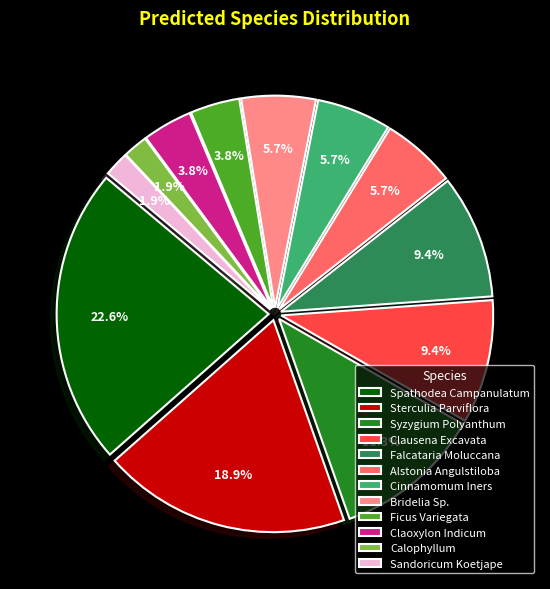

To the nearest percent, what portion does Ficus Variegata represent?

4%